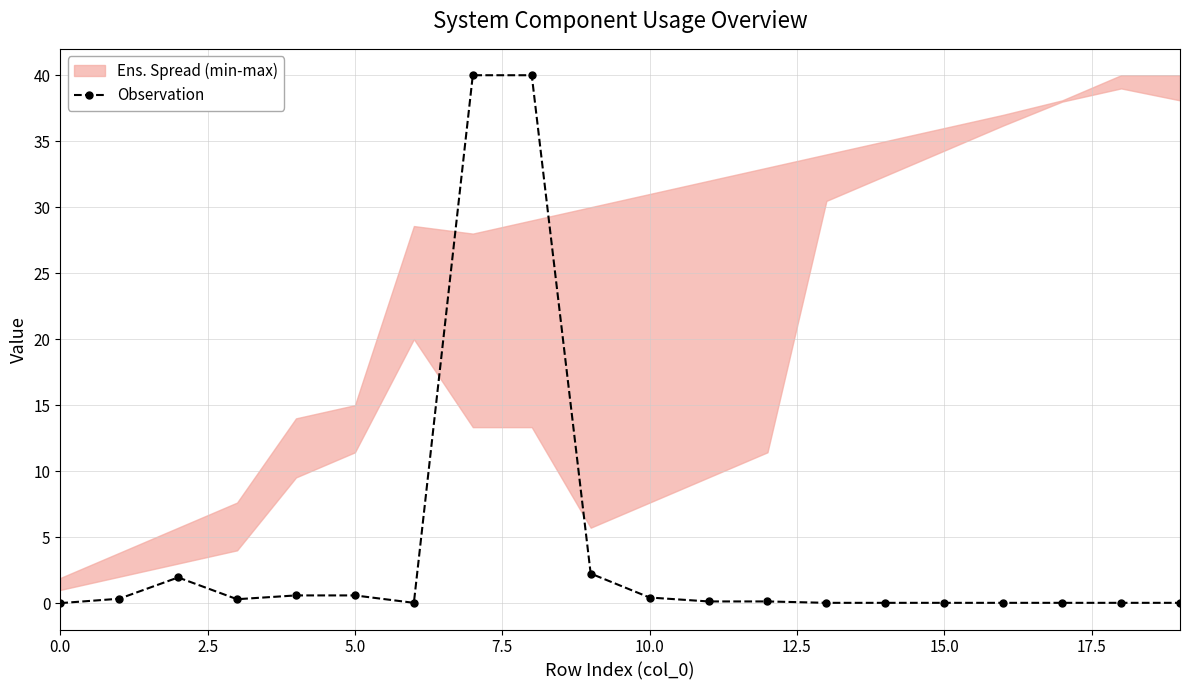

What position from the left is 11?

12